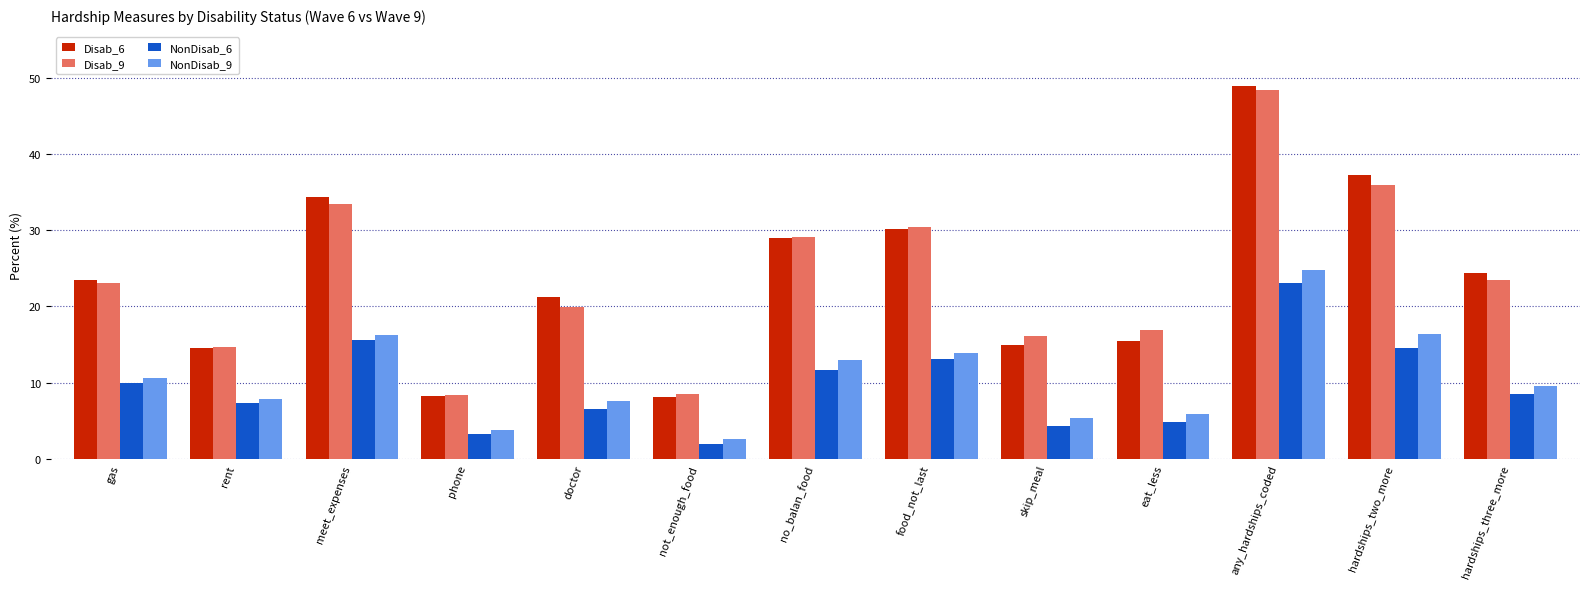

What is the sum of the Disab_6 values at doctor and skip_meal?

36.1